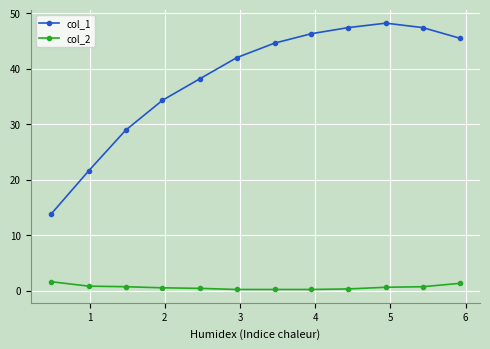

Count the col_2 values in the range 0 to 1.

10